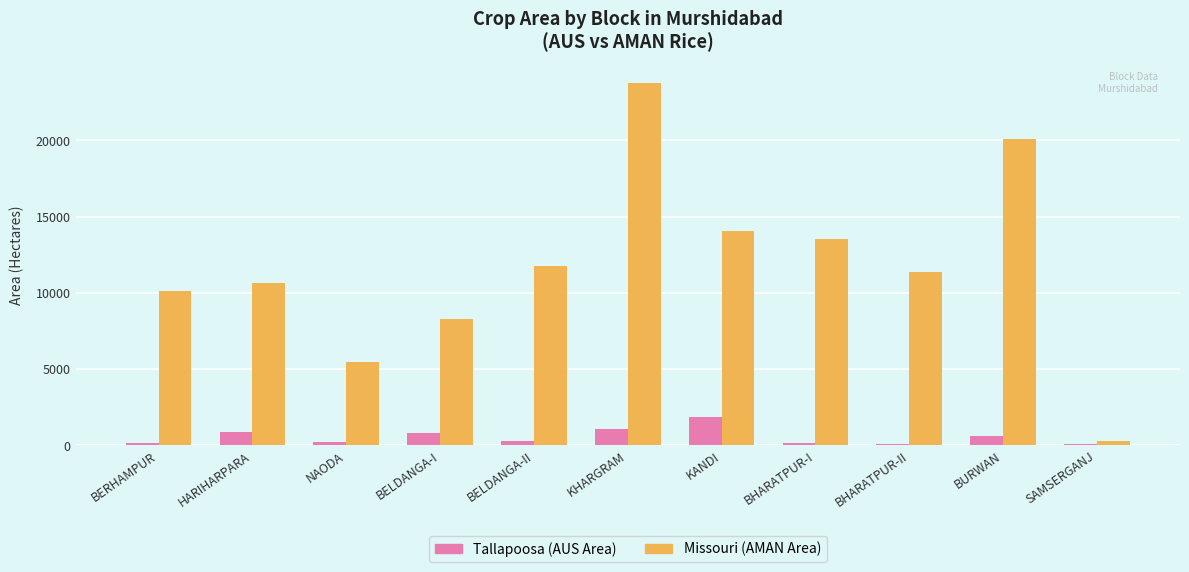

What is the total value across all series at BURWAN?

20677